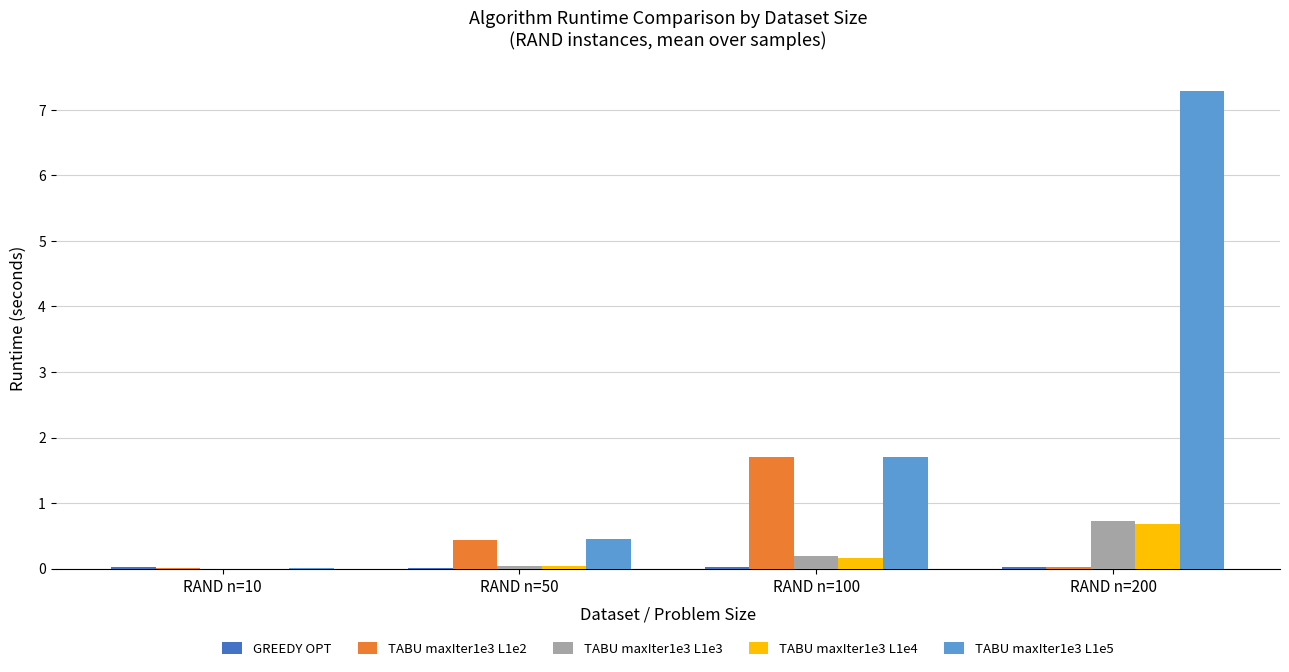

At which label does TABU maxIter1e3 L1e5 first exceed 1?

RAND n=100